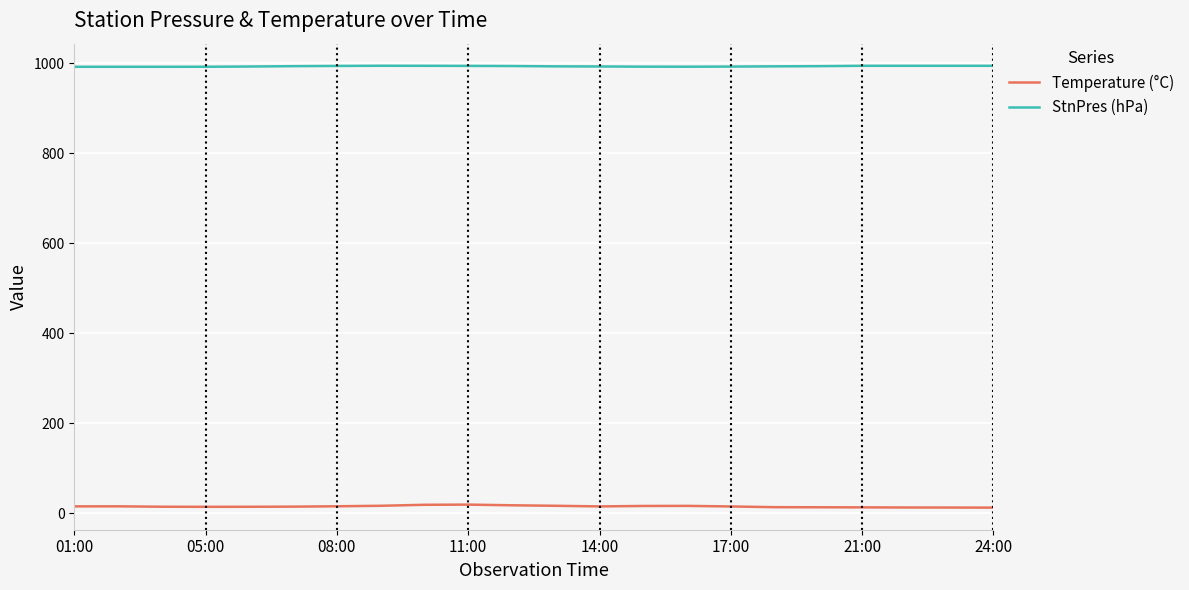

Which series has the largest total across all categories?

StnPres (hPa)